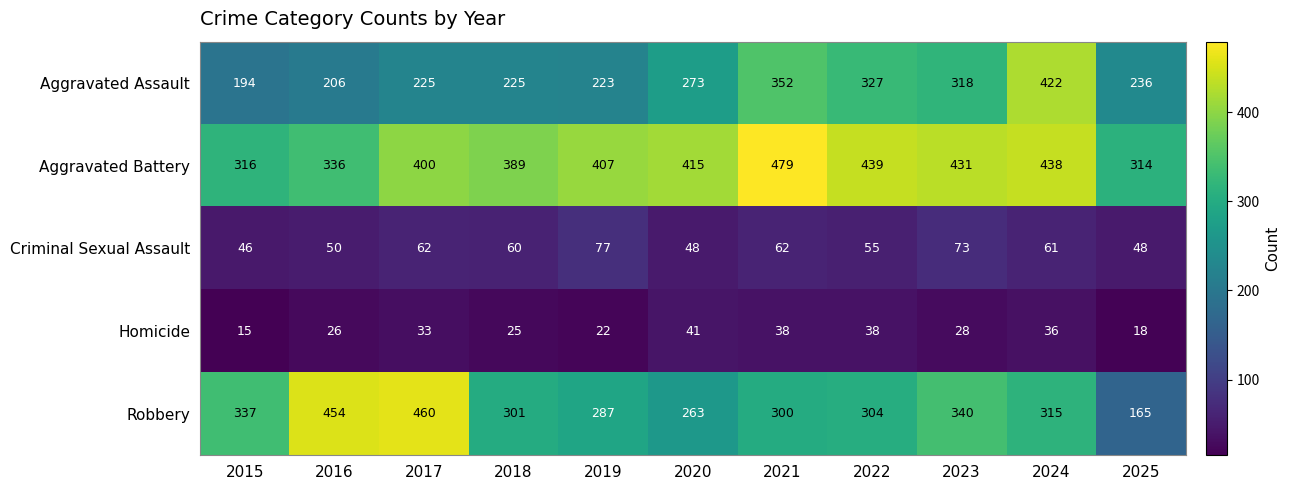

Is it true that Robbery equals 70 at 2024?

False